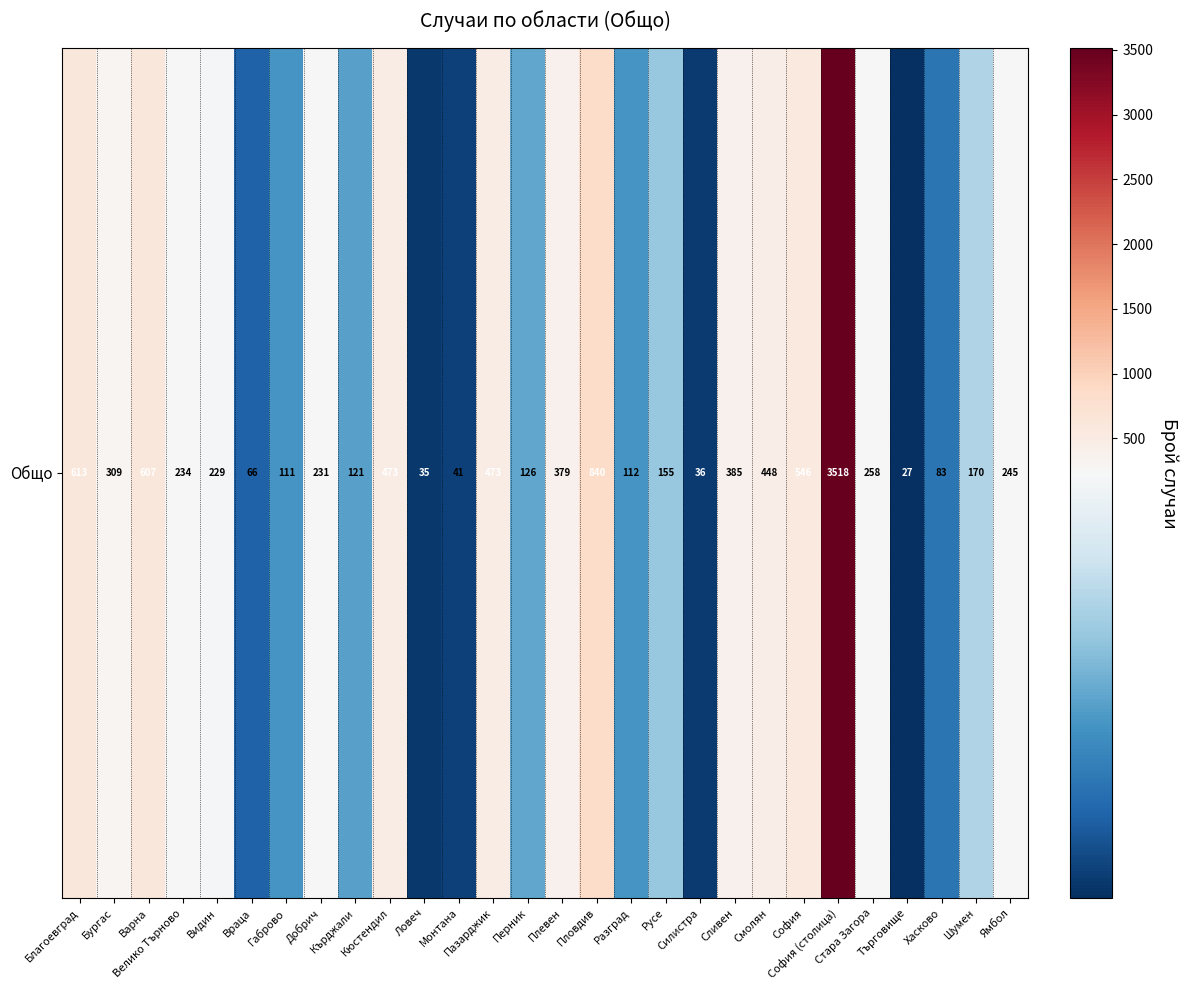

Where does the data first go above 234?

Благоевград